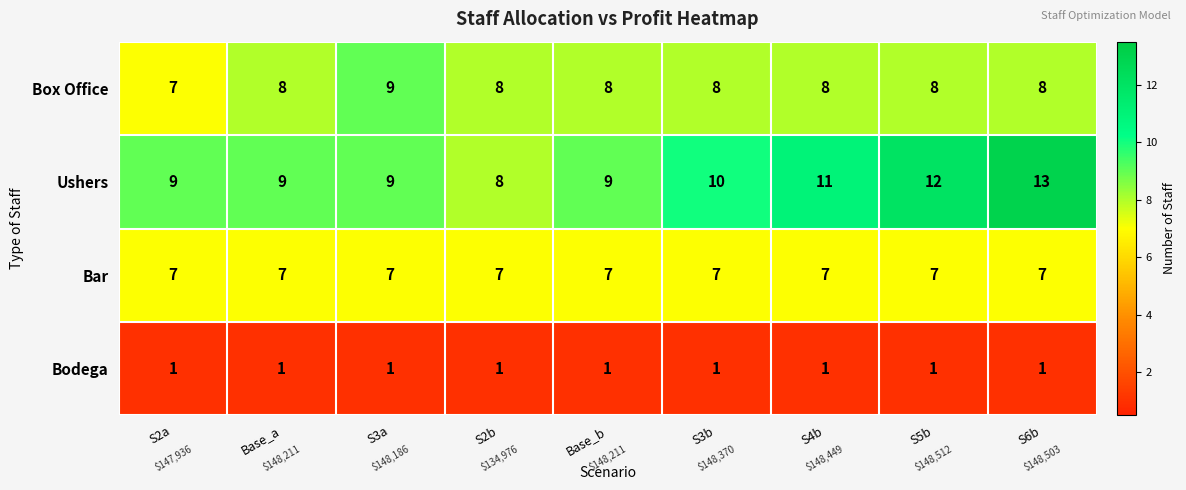

What is the smallest value displayed?

1